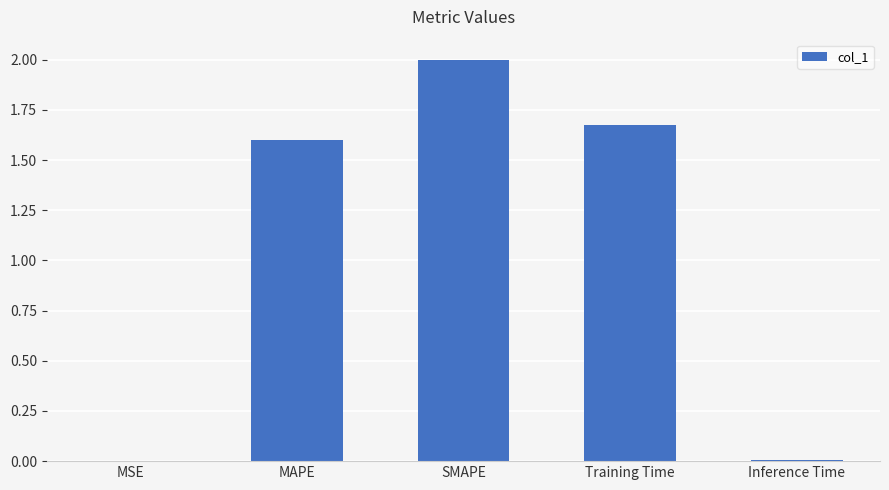

Where is the data nearest to the value 1?

MAPE